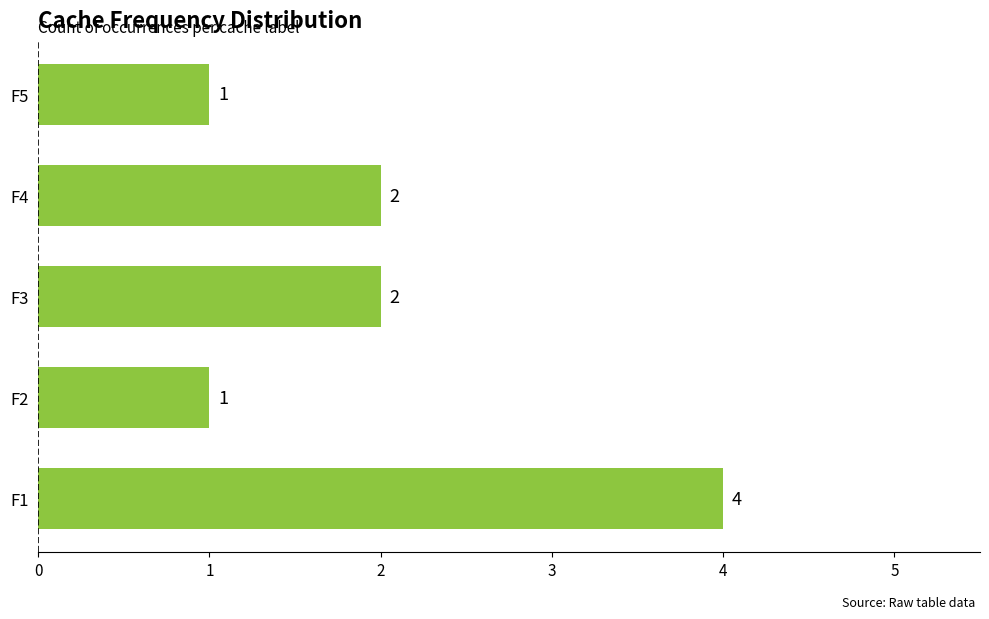

Count the number of data series in this chart.

1